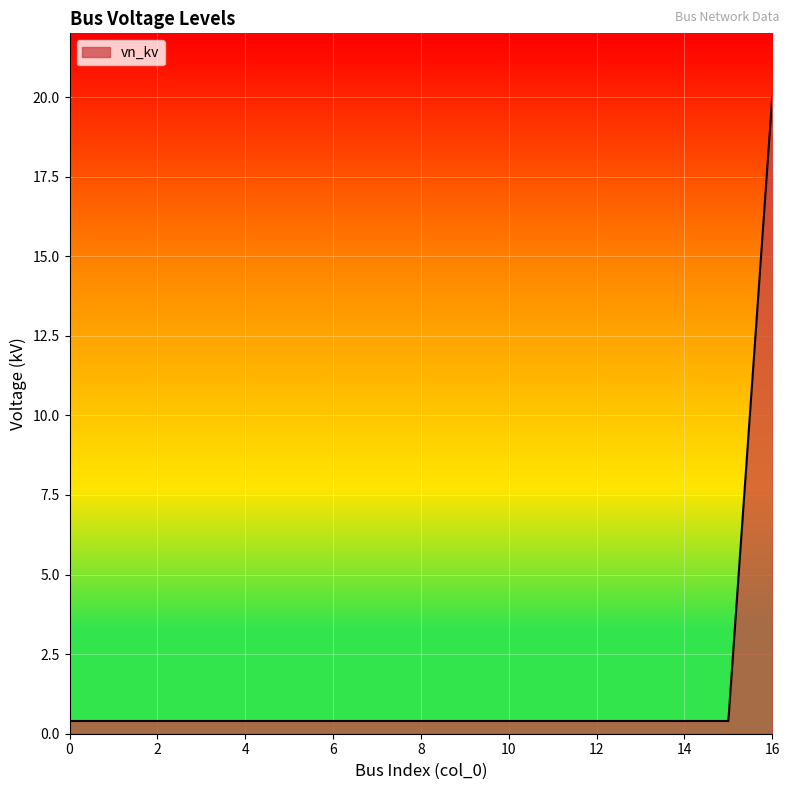

What is the difference between the maximum and minimum values?

19.6